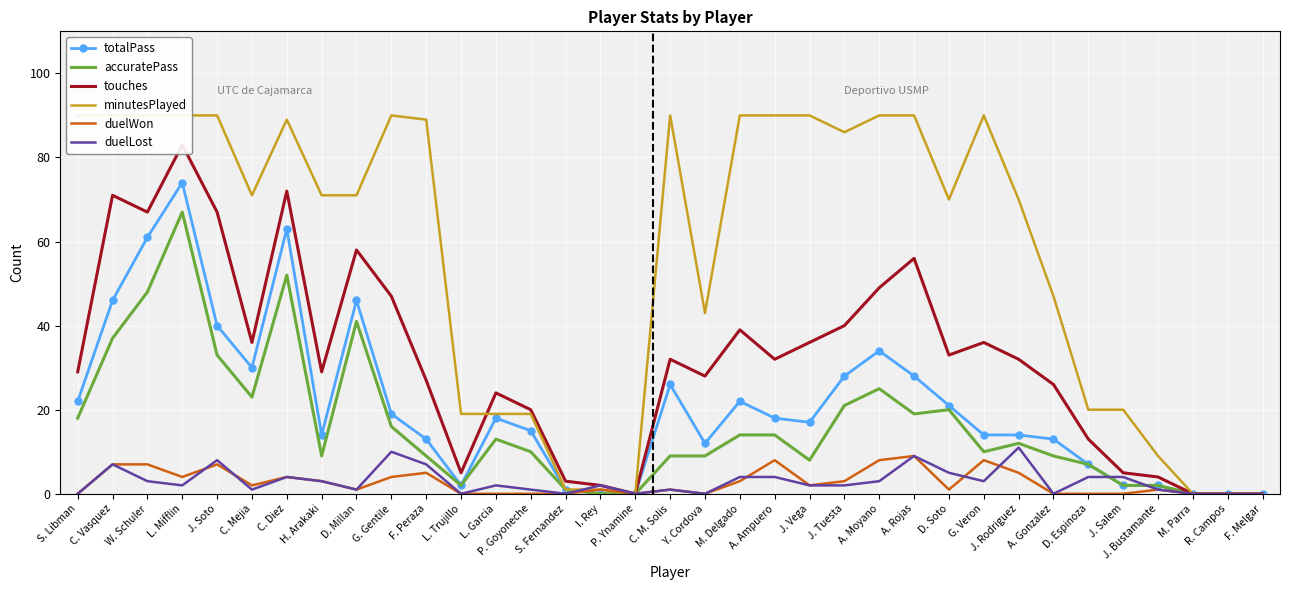

Where does the touches series first go above 32?

C. Vasquez